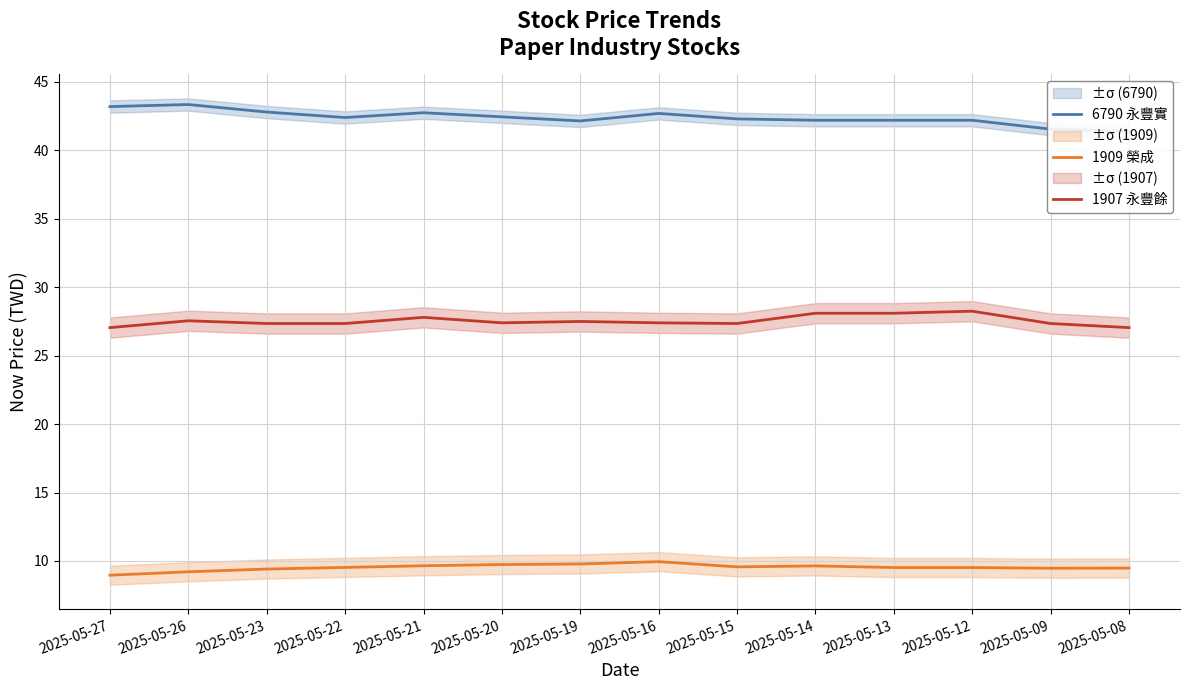

Is it true that 6790 永豐實 equals 41.4 at 2025-05-08?

True